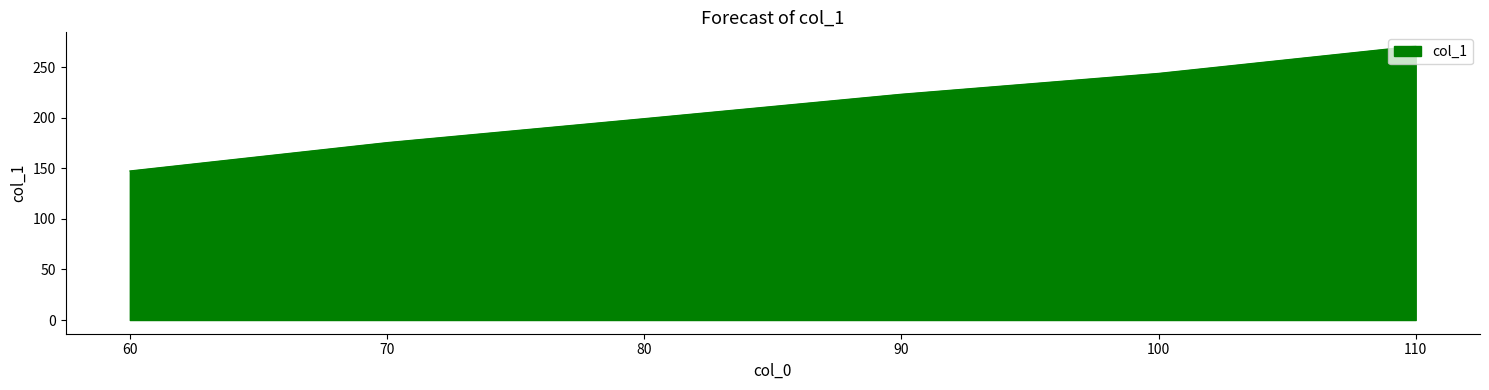

Does the chart have visible grid lines?

No